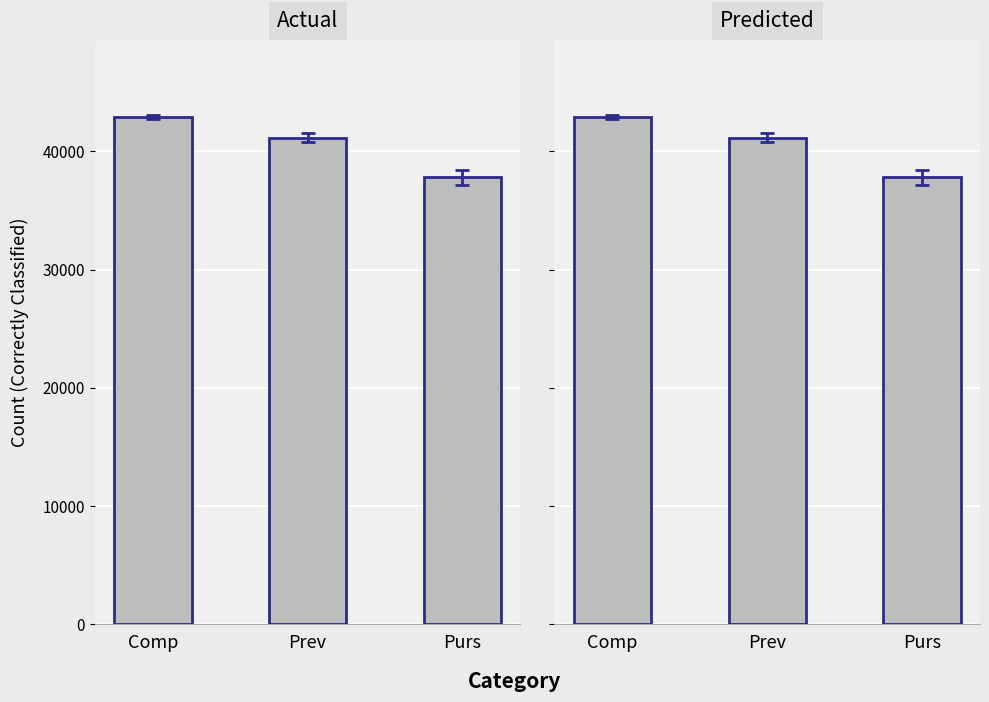

Reading left to right, list all the values displayed in this chart.

Actual: 42919	41169	37803
Predicted: 42919	41169	37803